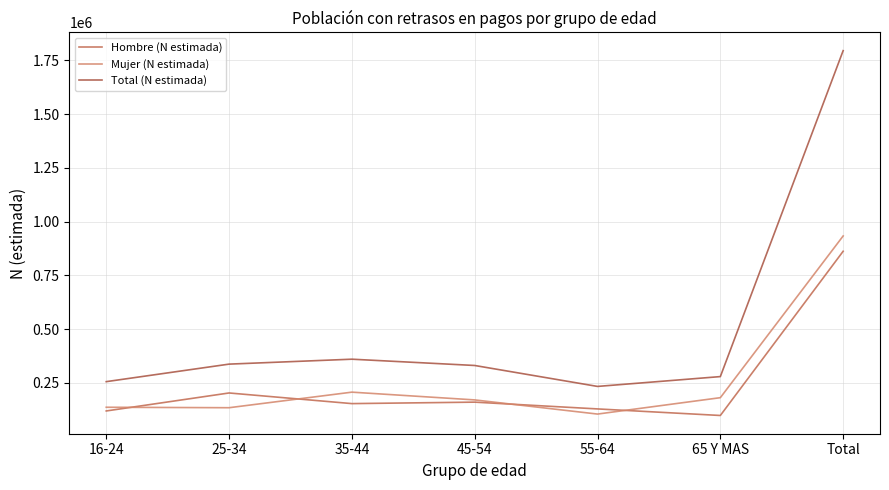

What is the sum of all Total (N estimada) values?

3590286